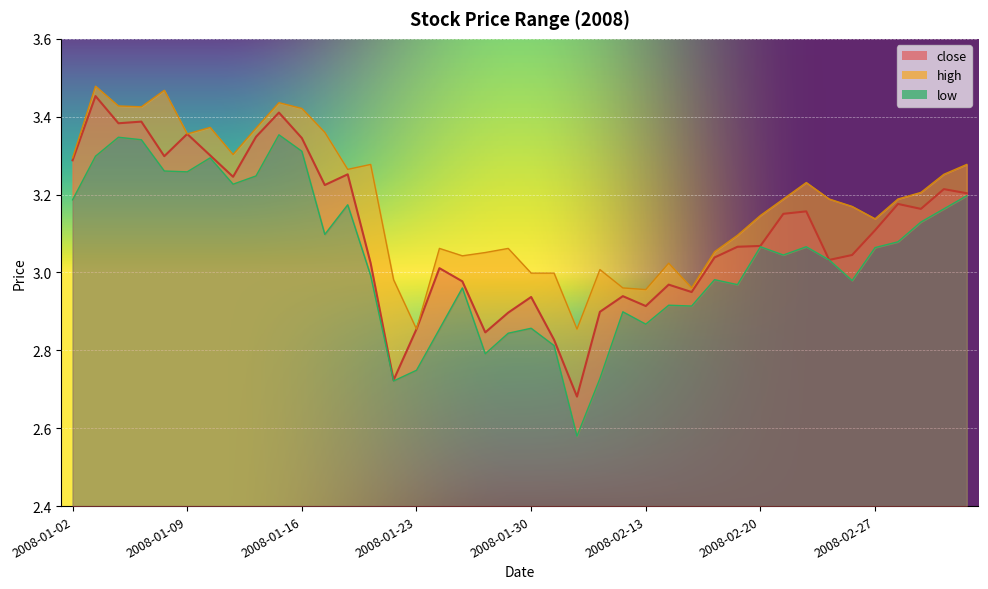

What is the lowest value of the close series?

2.7